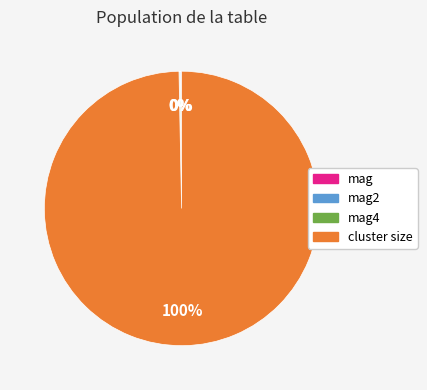

To the nearest percent, what is the difference between the largest and smallest slice percentages?

100%